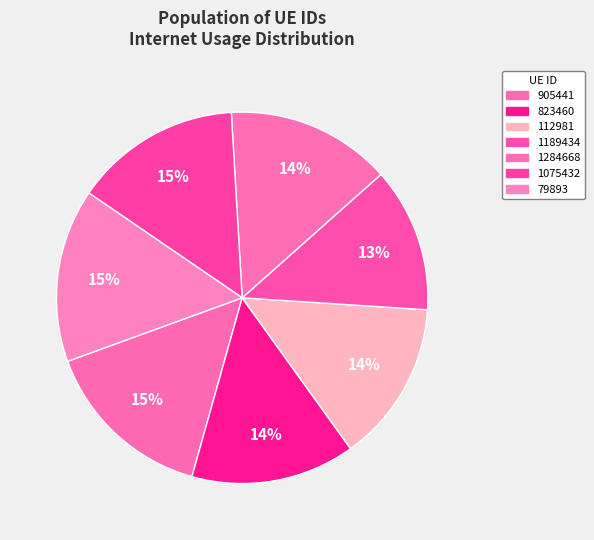

Which slice is the smallest?

1189434